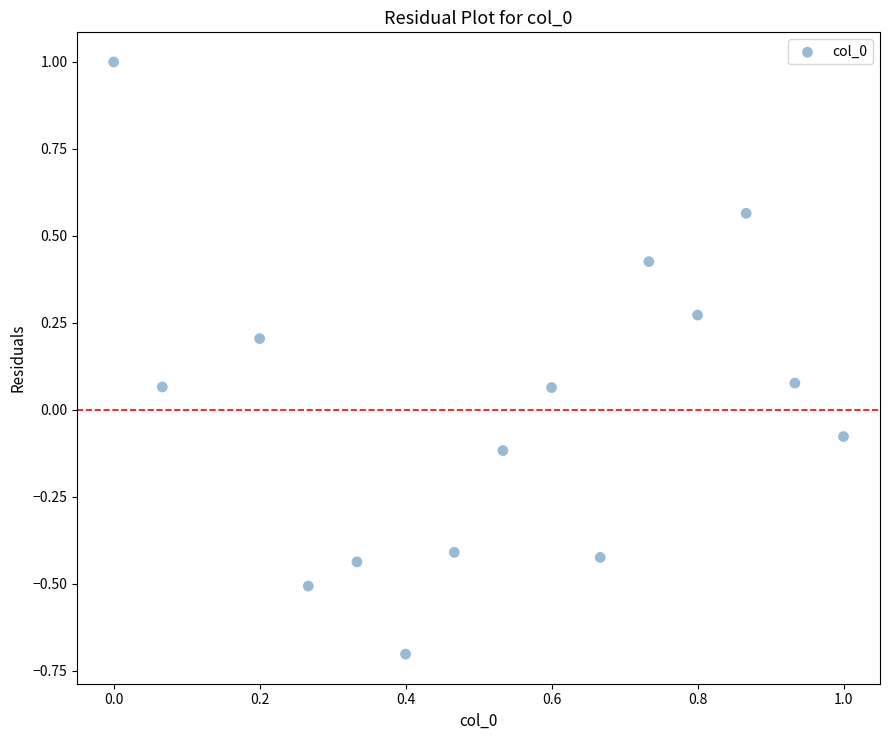

What is the range of X values (max minus min)?

1.0